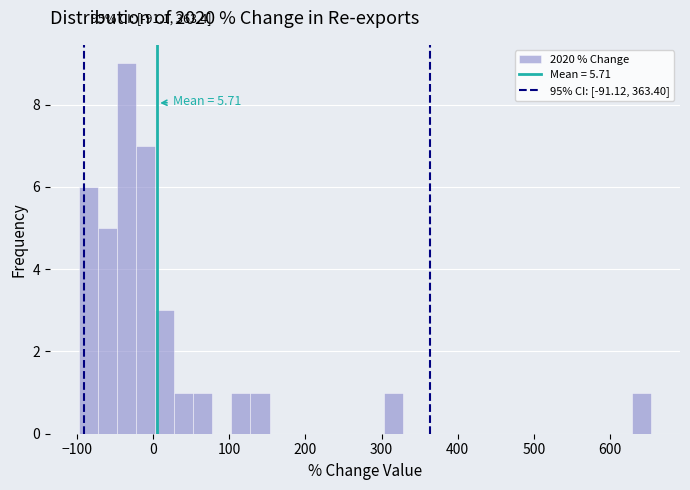

Read against the x-axis, roughly where is the centre of the tallest bar?

-30